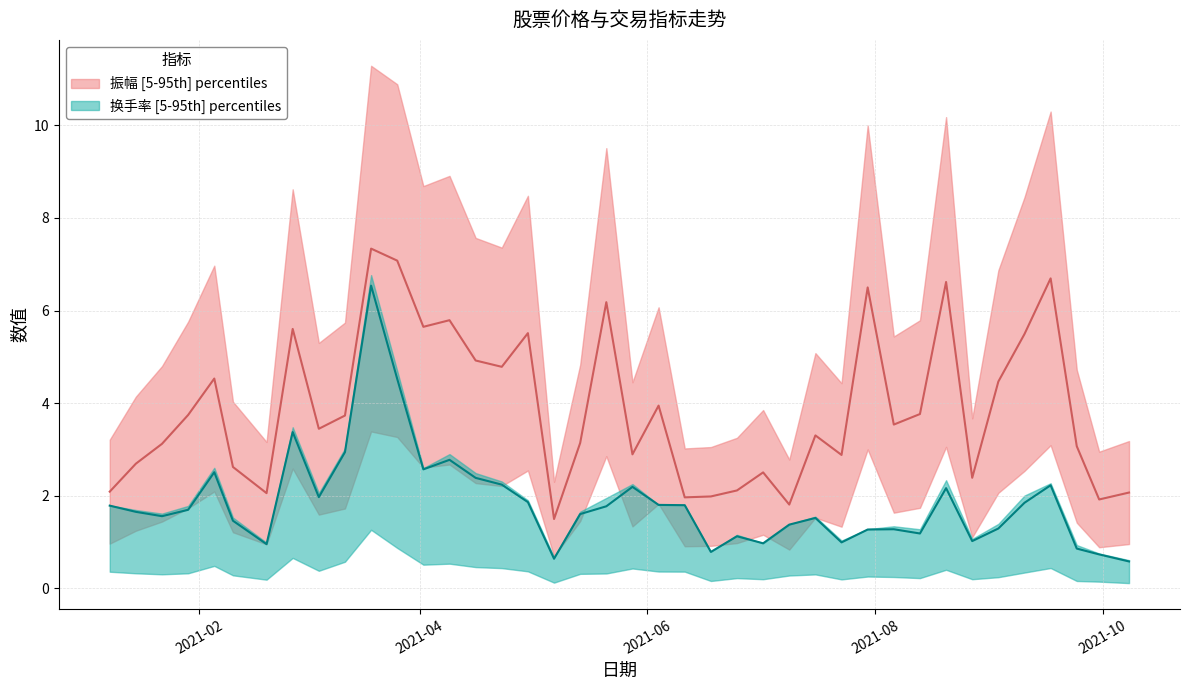

Reading left to right, what are all the values shown in this chart?

振幅: 2021-01-08=2.1	2021-01-15=2.7	2021-01-22=3.1	2021-01-29=3.7	2021-02-05=4.5	2021-02-10=2.6	2021-02-19=2.1	2021-02-26=5.6	2021-03-05=3.4	2021-03-12=3.7	2021-03-19=7.3	2021-03-26=7.1	2021-04-02=5.6	2021-04-09=5.8	2021-04-16=4.9	2021-04-23=4.8	2021-04-30=5.5	2021-05-07=1.5	2021-05-14=3.1	2021-05-21=6.2	2021-05-28=2.9	2021-06-04=3.9	2021-06-11=2.0	2021-06-18=2.0	2021-06-25=2.1	2021-07-02=2.5	2021-07-09=1.8	2021-07-16=3.3	2021-07-23=2.9	2021-07-30=6.5	2021-08-06=3.5	2021-08-13=3.8	2021-08-20=6.6	2021-08-27=2.4	2021-09-03=4.5	2021-09-10=5.5	2021-09-17=6.7	2021-09-24=3.1	2021-09-30=1.9	2021-10-08=2.1
换手率: 2021-01-08=1.8	2021-01-15=1.7	2021-01-22=1.6	2021-01-29=1.7	2021-02-05=2.5	2021-02-10=1.5	2021-02-19=1.0	2021-02-26=3.4	2021-03-05=2.0	2021-03-12=2.9	2021-03-19=6.5	2021-03-26=4.5	2021-04-02=2.6	2021-04-09=2.8	2021-04-16=2.4	2021-04-23=2.2	2021-04-30=1.9	2021-05-07=0.6	2021-05-14=1.6	2021-05-21=1.8	2021-05-28=2.2	2021-06-04=1.8	2021-06-11=1.8	2021-06-18=0.8	2021-06-25=1.1	2021-07-02=1.0	2021-07-09=1.4	2021-07-16=1.5	2021-07-23=1.0	2021-07-30=1.3	2021-08-06=1.3	2021-08-13=1.2	2021-08-20=2.2	2021-08-27=1.0	2021-09-03=1.3	2021-09-10=1.8	2021-09-17=2.2	2021-09-24=0.9	2021-09-30=0.7	2021-10-08=0.6